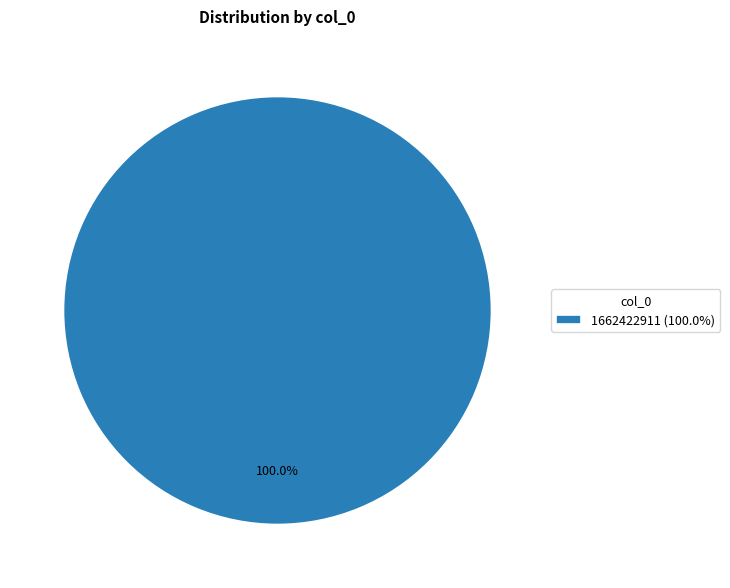

Rank the categories by value from highest to lowest.

1662422911 (100.0%)